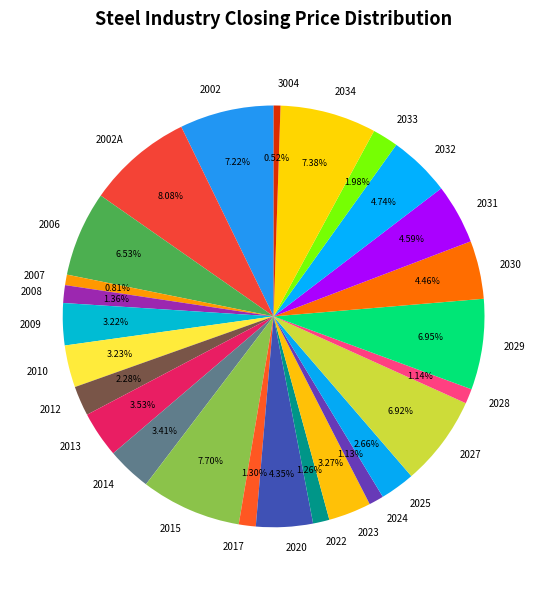

Between 2002A and 2022, which is larger?

2002A